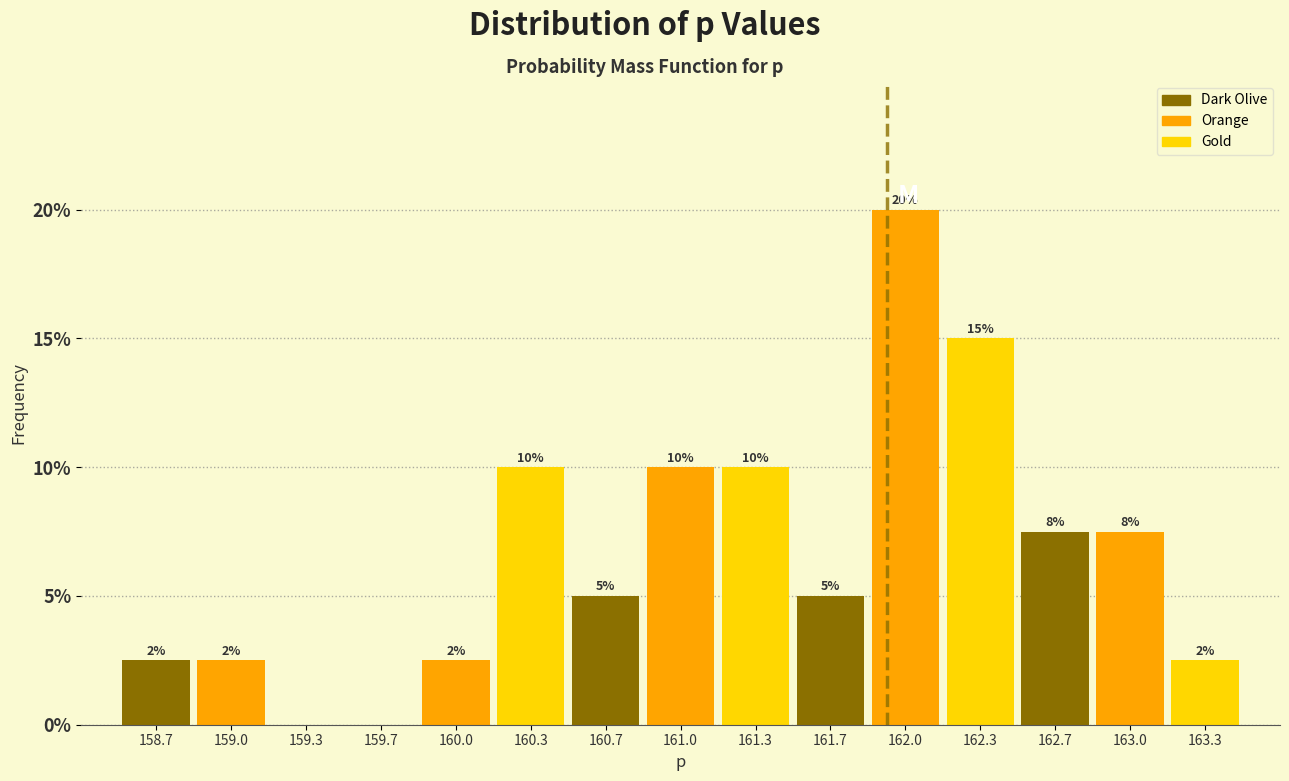

Over which range of the x-axis is the bar tallest?

161.85 to 162.15